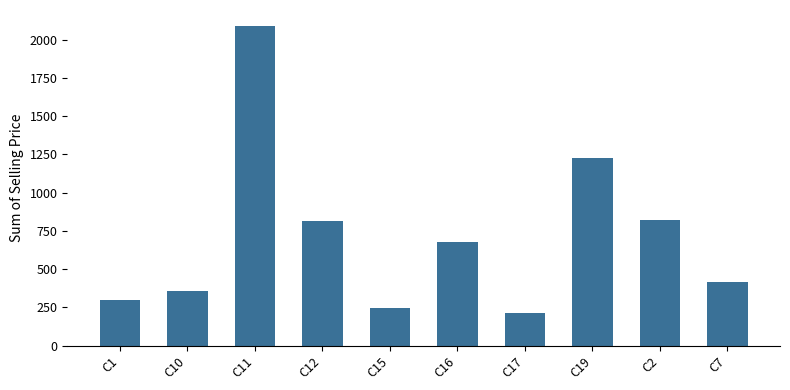

Count the number of data series in this chart.

1